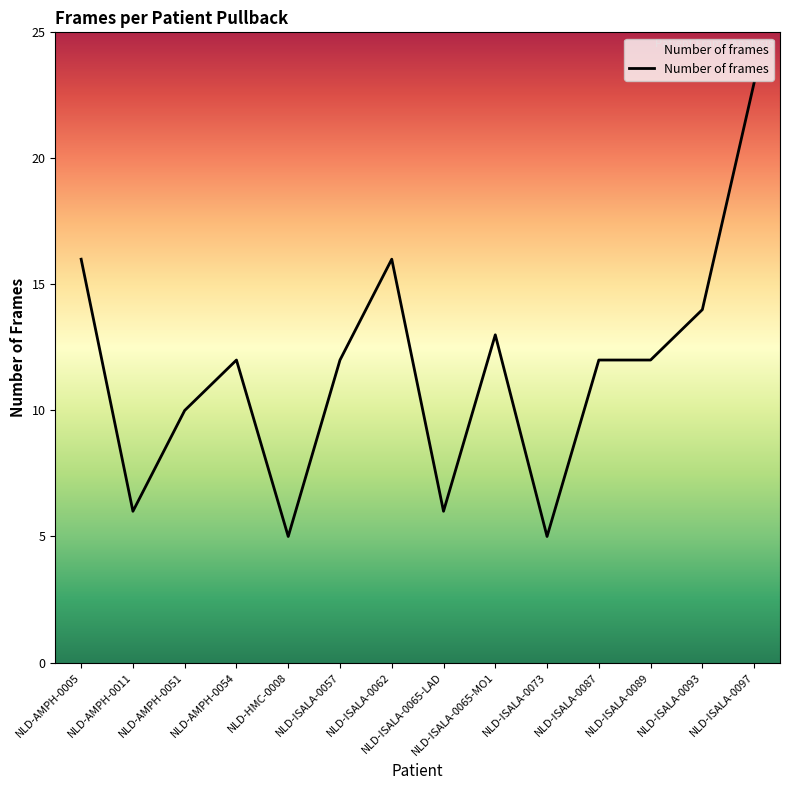

What is the change in value from NLD-AMPH-0011 to NLD-ISALA-0093?

+8